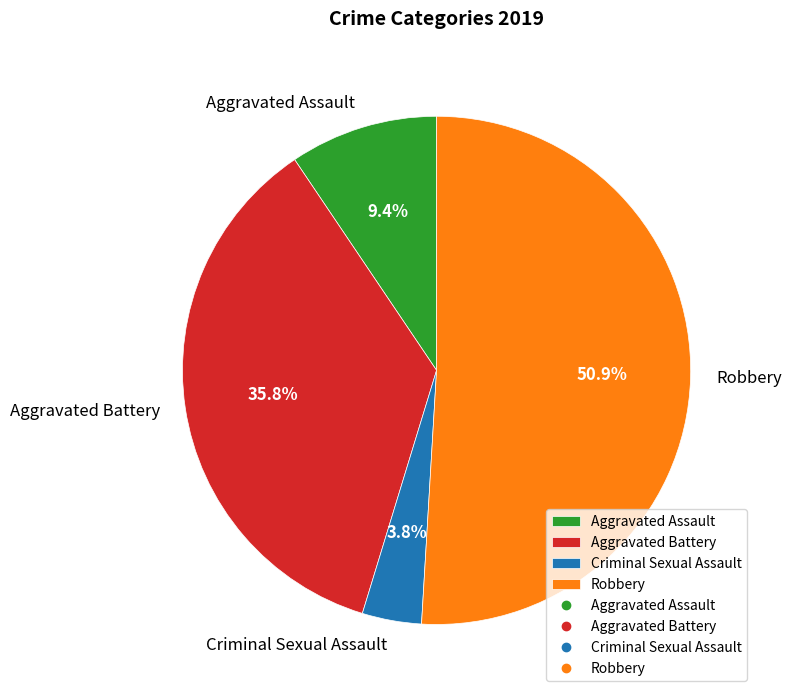

Is it true that Robbery is 42% of the pie?

False